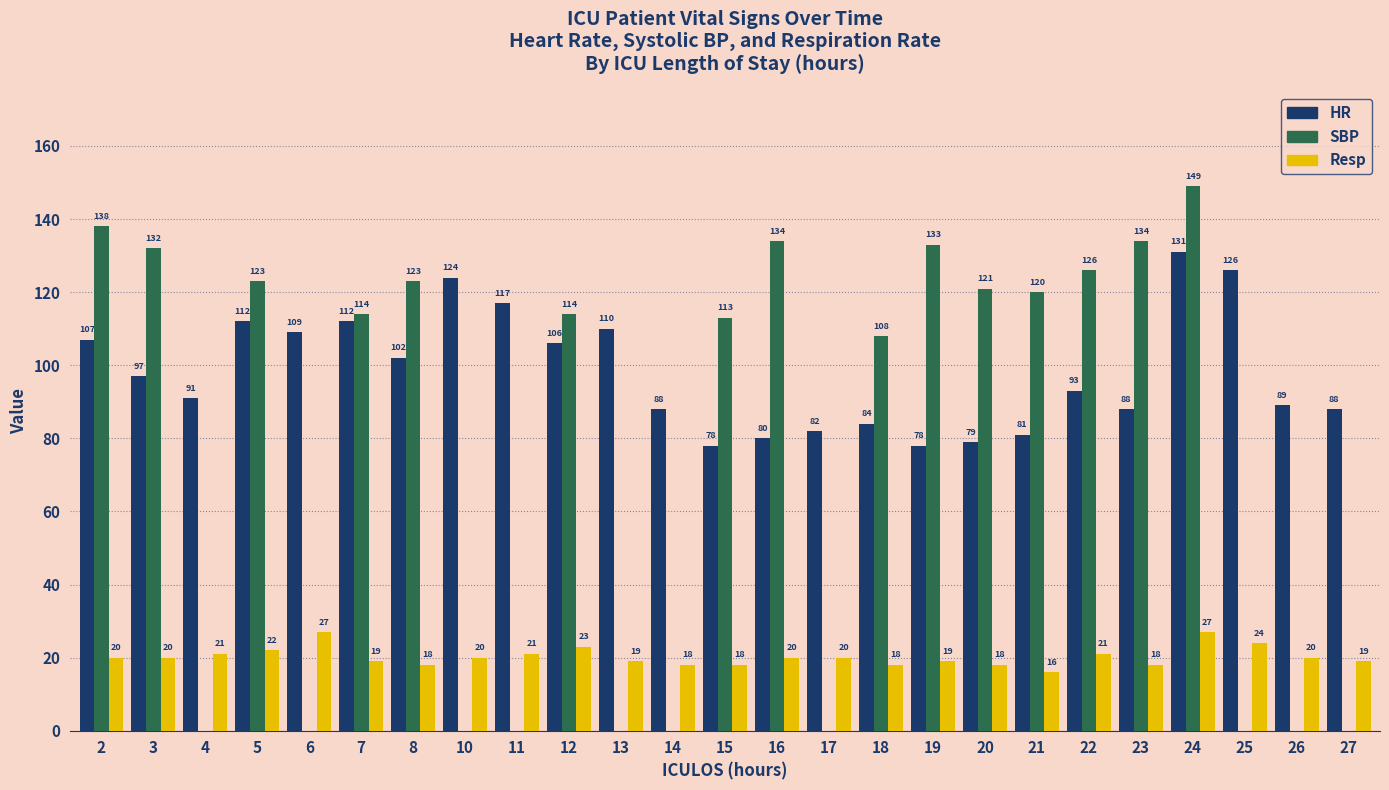

How many series are shown in this chart?

3